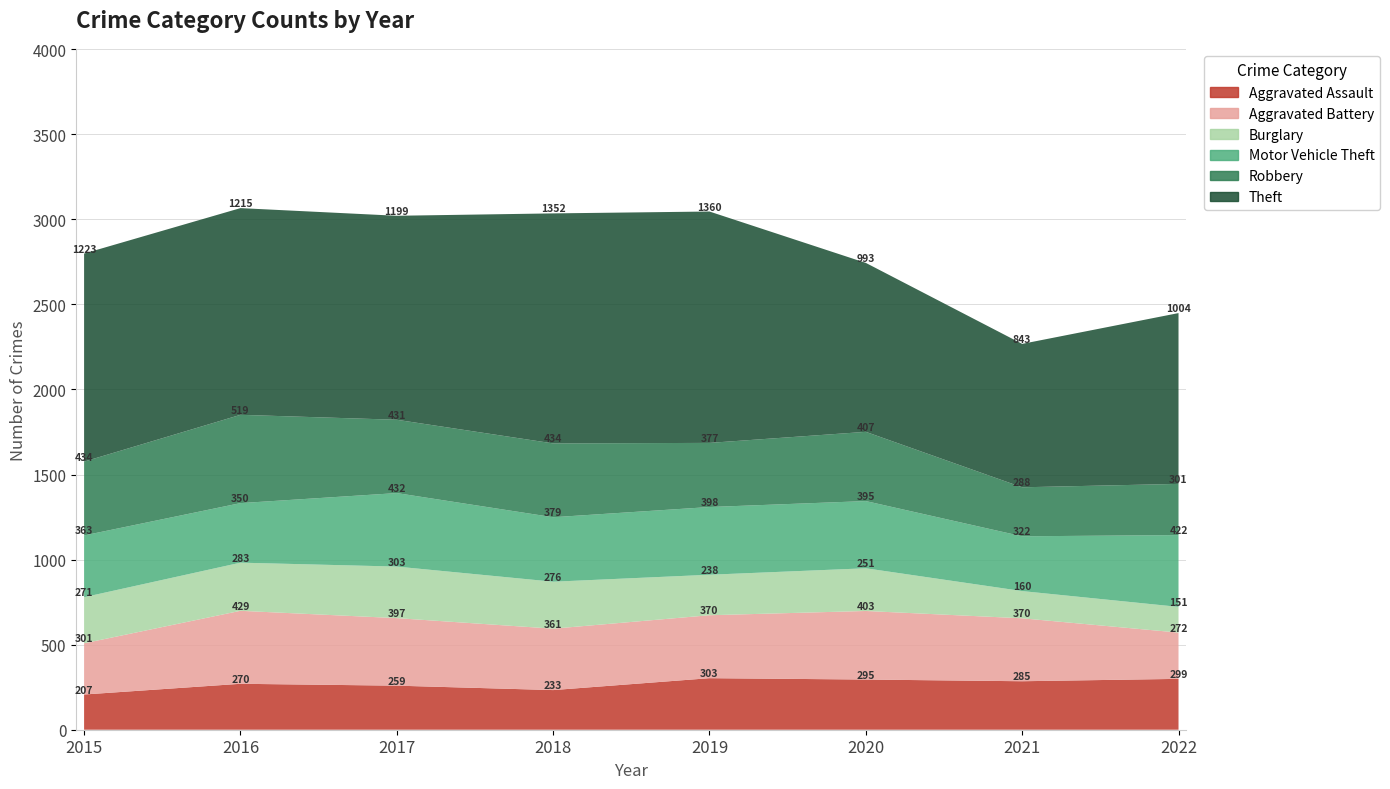

Reading right to left, what are all the values shown in this chart?

Aggravated Assault: 299	285	295	303	233	259	270	207
Aggravated Battery: 272	370	403	370	361	397	429	301
Burglary: 151	160	251	238	276	303	283	271
Motor Vehicle Theft: 422	322	395	398	379	432	350	363
Robbery: 301	288	407	377	434	431	519	434
Theft: 1004	843	993	1360	1352	1199	1215	1223